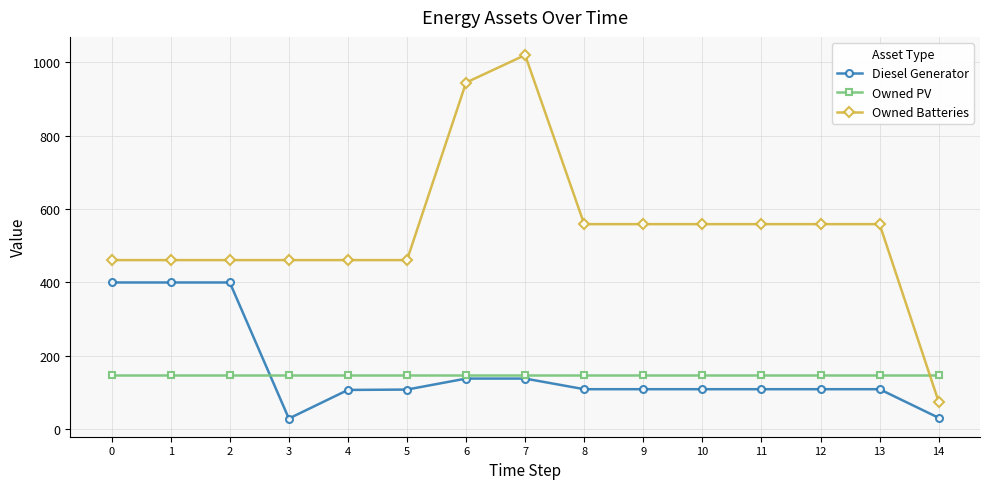

Is the value of Owned Batteries at 1 greater than the value of Diesel Generator at 1?

Yes